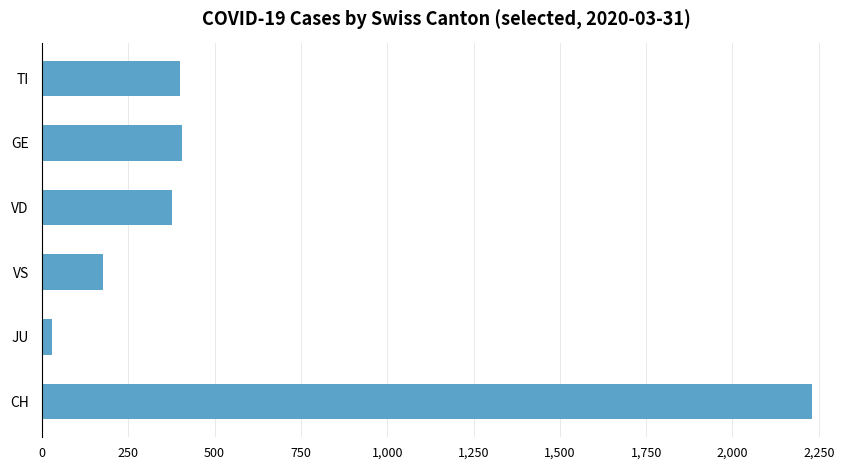

The value at VD is 377. True or false?

True